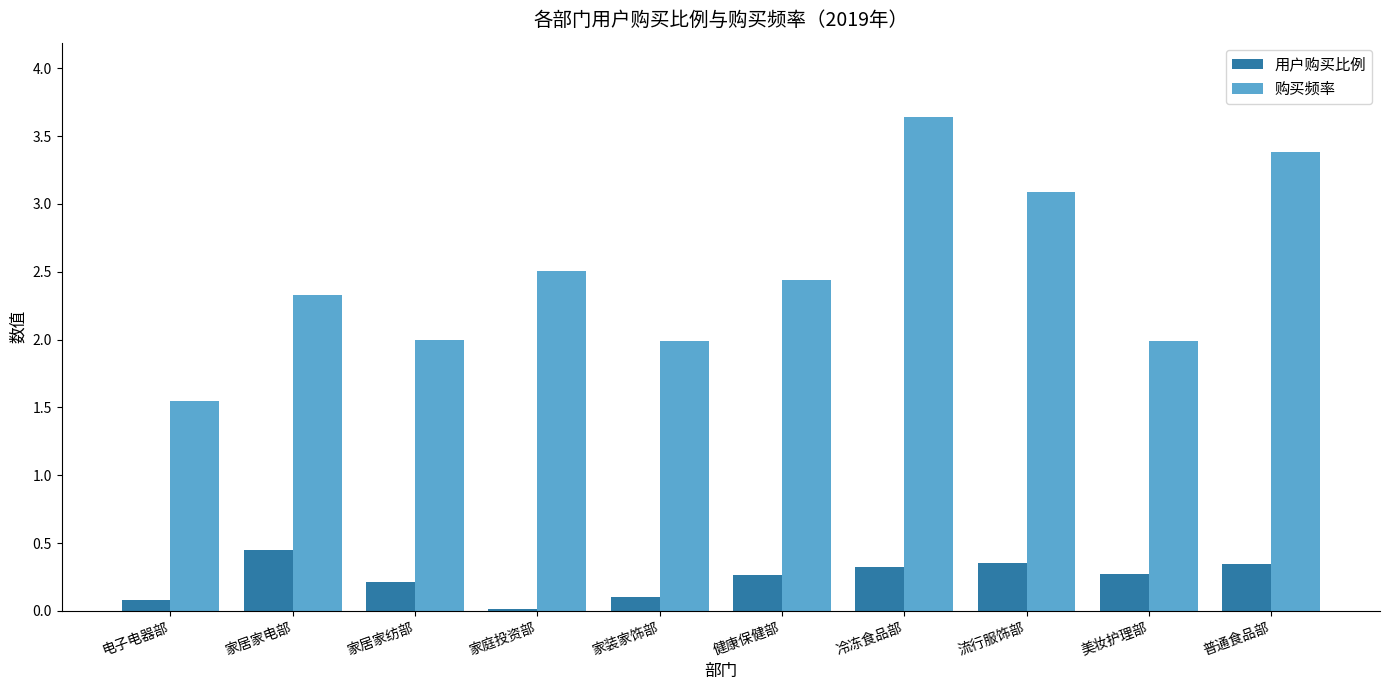

What is the average value of the 购买频率 series?

2.5